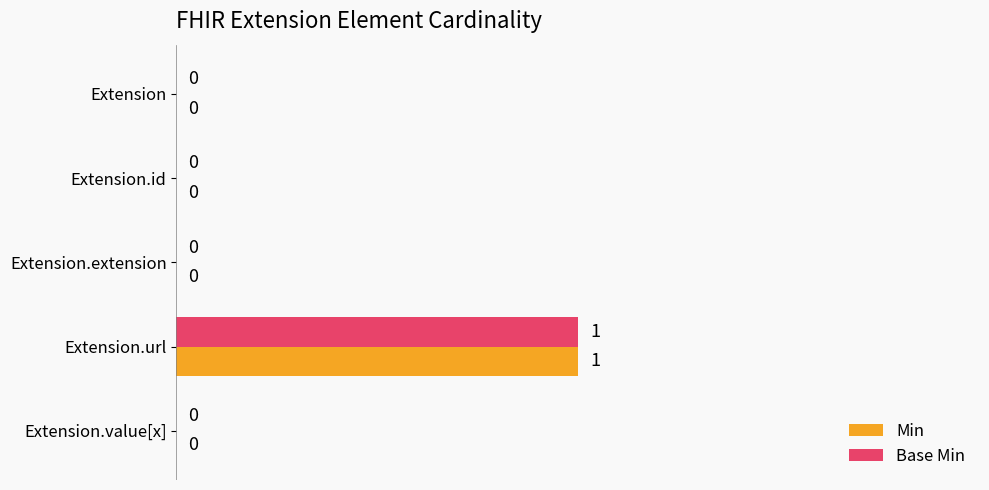

How many Base Min values are between 0 and 1?

5